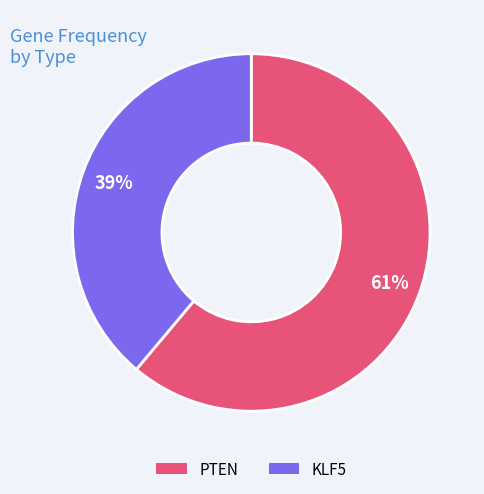

To the nearest percent, what percentage of the pie is KLF5?

39%